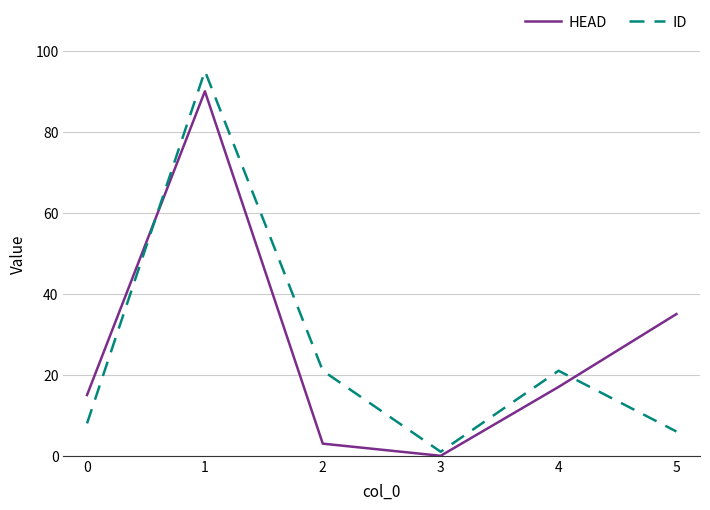

Rank the series at 1 from highest to lowest value.

ID, HEAD